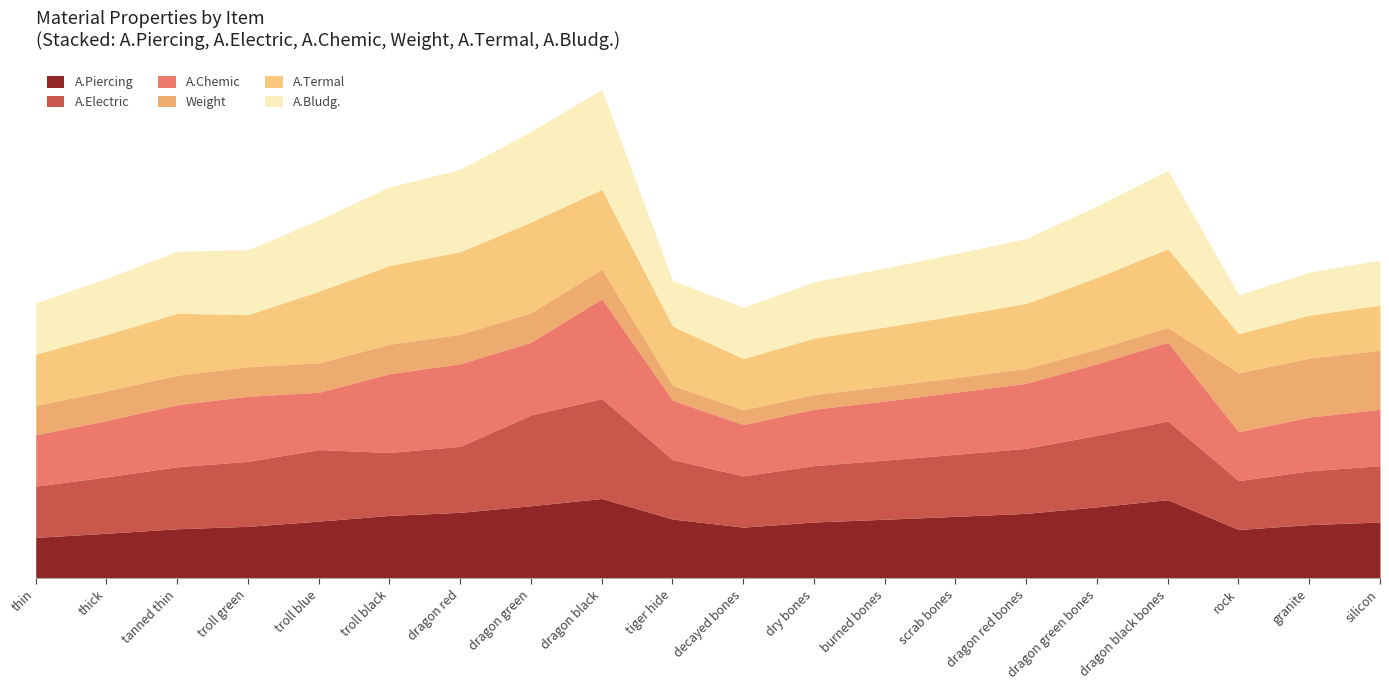

What is the sum of all Weight values?

38.0